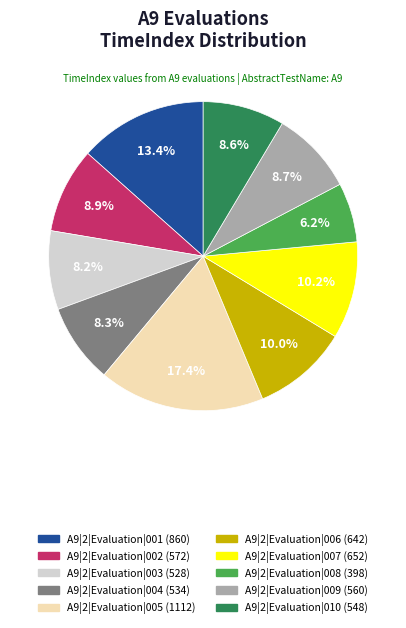

Is the sum of A9|2|Evaluation|010 and A9|2|Evaluation|004 greater than half?

No